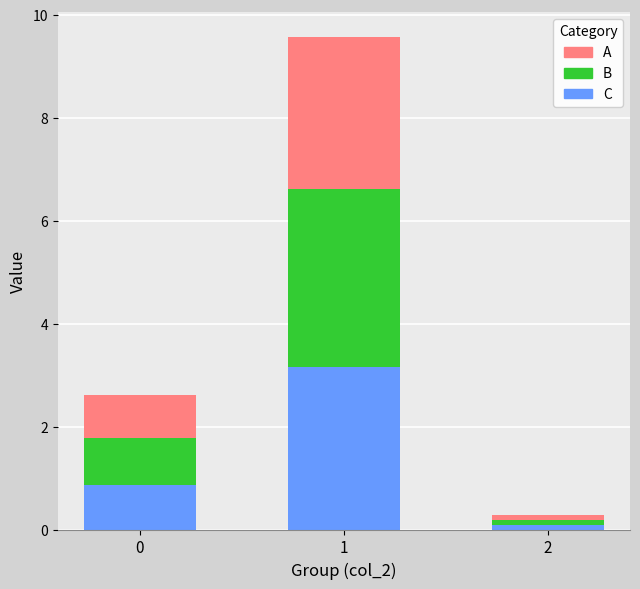

What is the highest value of the C series?

3.2